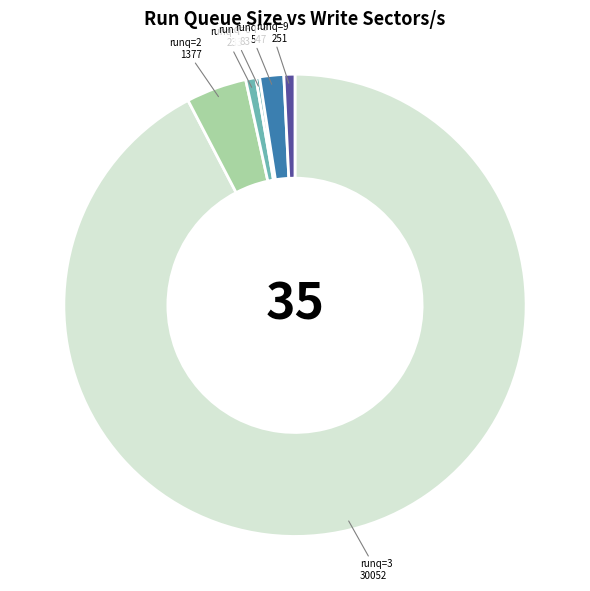

Which category accounts for the majority?

runq=3